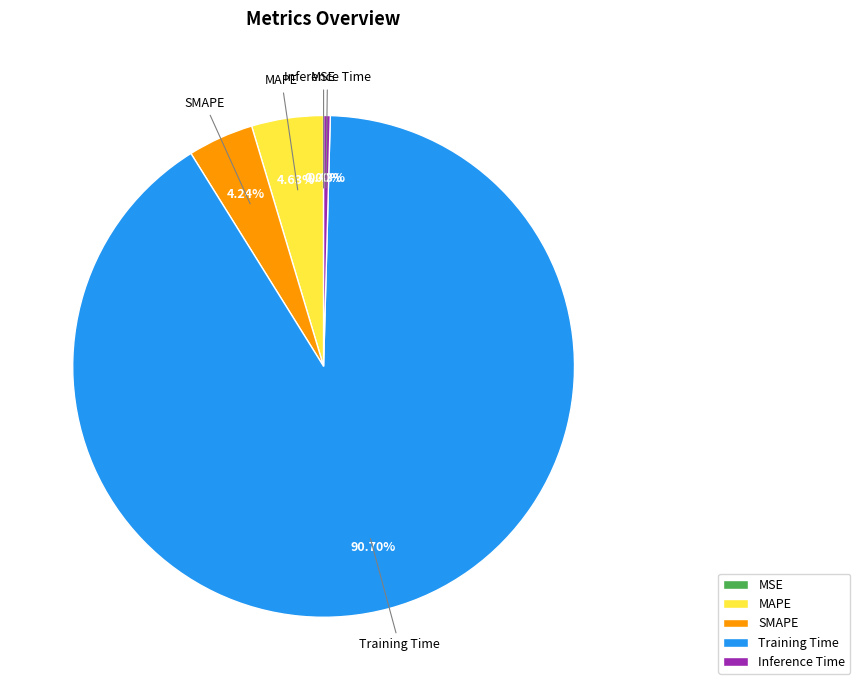

What is the largest slice in the pie chart?

Training Time